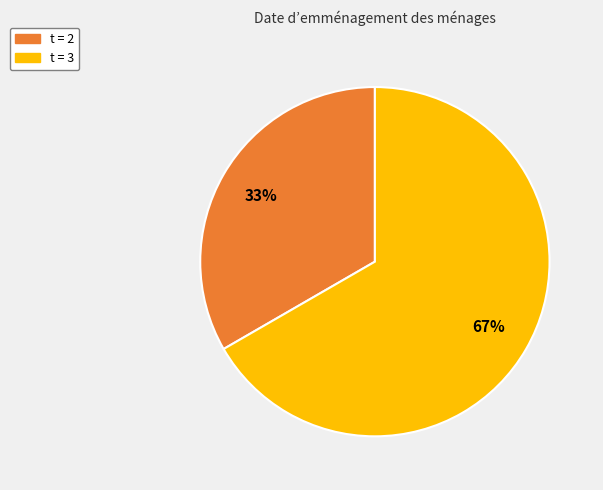

How many slices are in this pie chart?

2